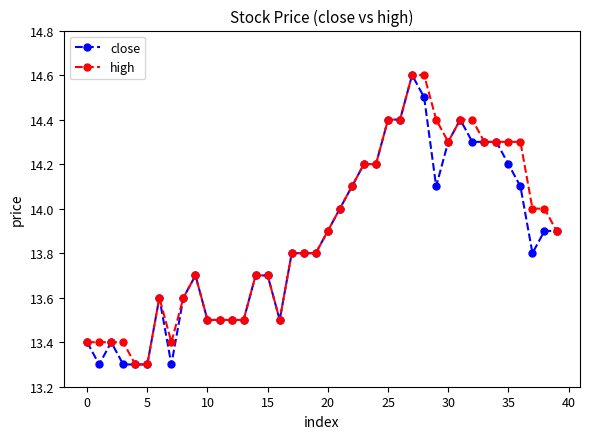

What is the value of the high point at the 29th from the left?

14.6